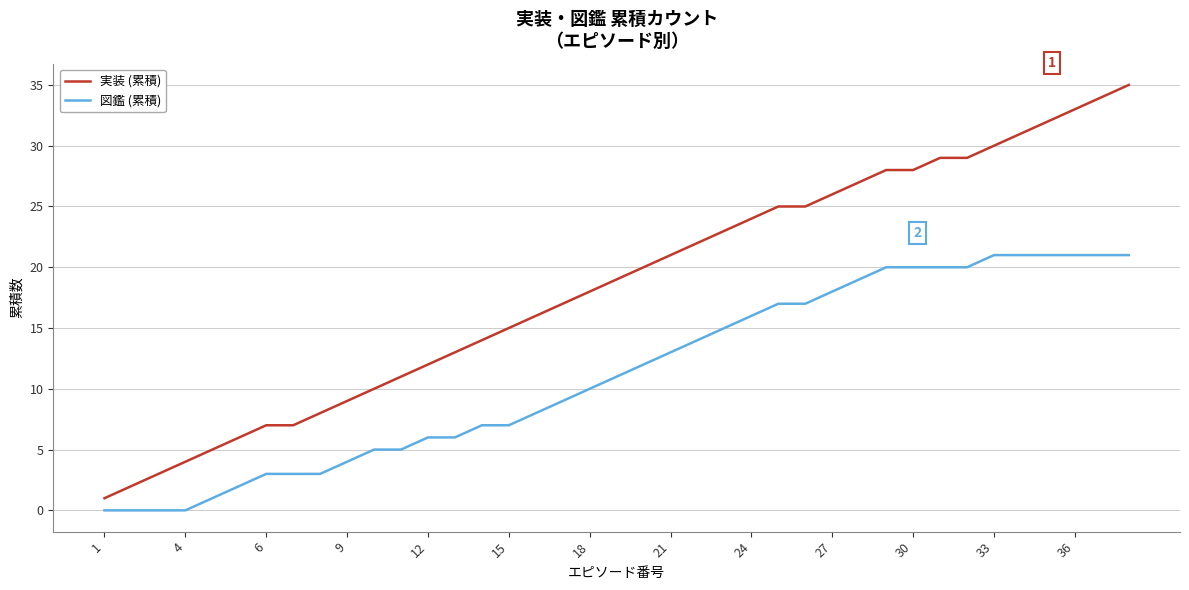

Which series has the largest total across all categories?

実装 (累積)